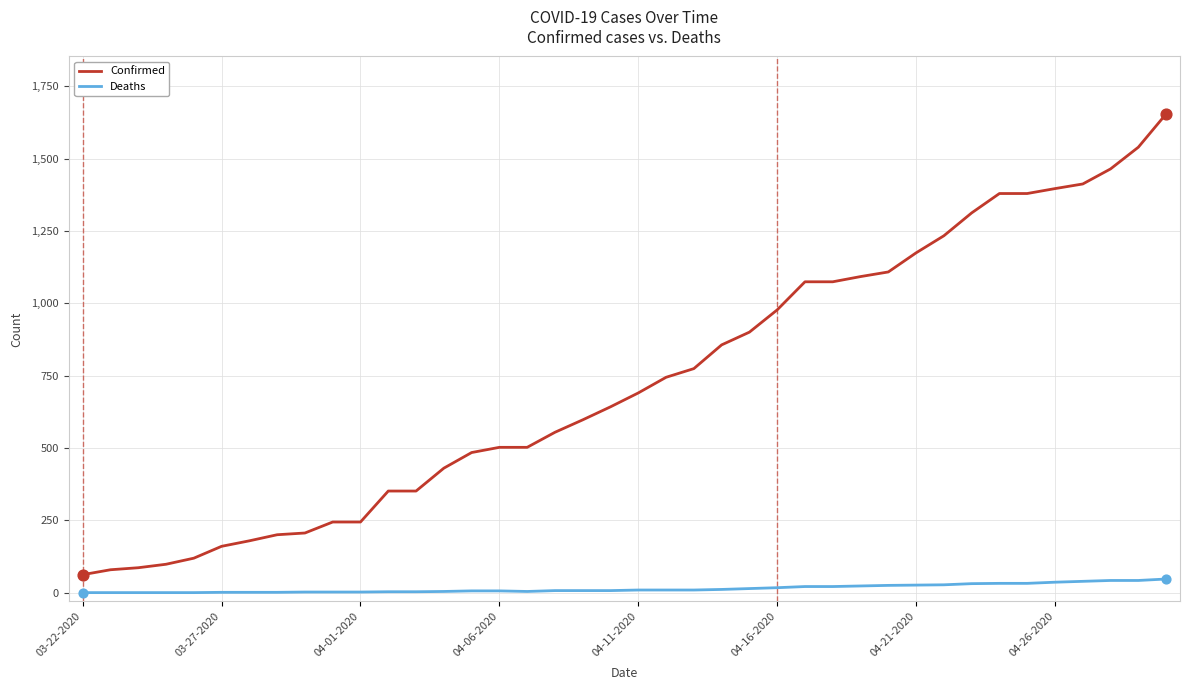

Which series has the largest total across all categories?

Confirmed